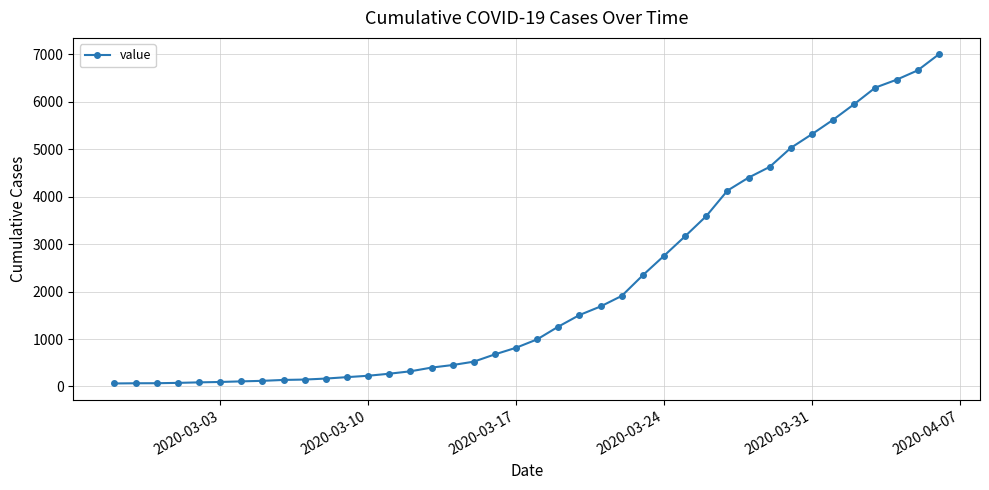

What is the greatest value displayed?

6995